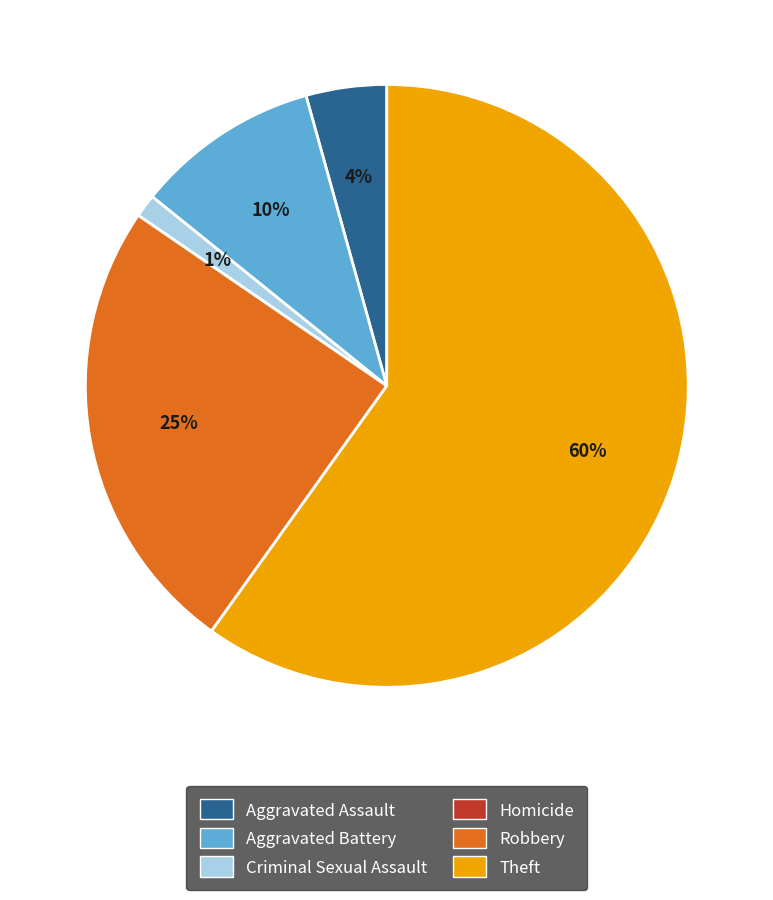

To the nearest percent, what percentage of the pie is Robbery?

25%